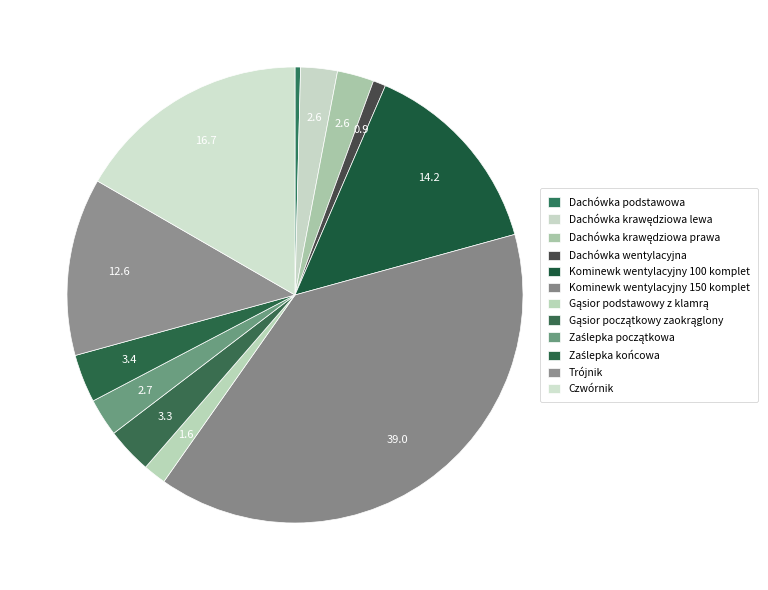

How many segments does this pie chart have?

12